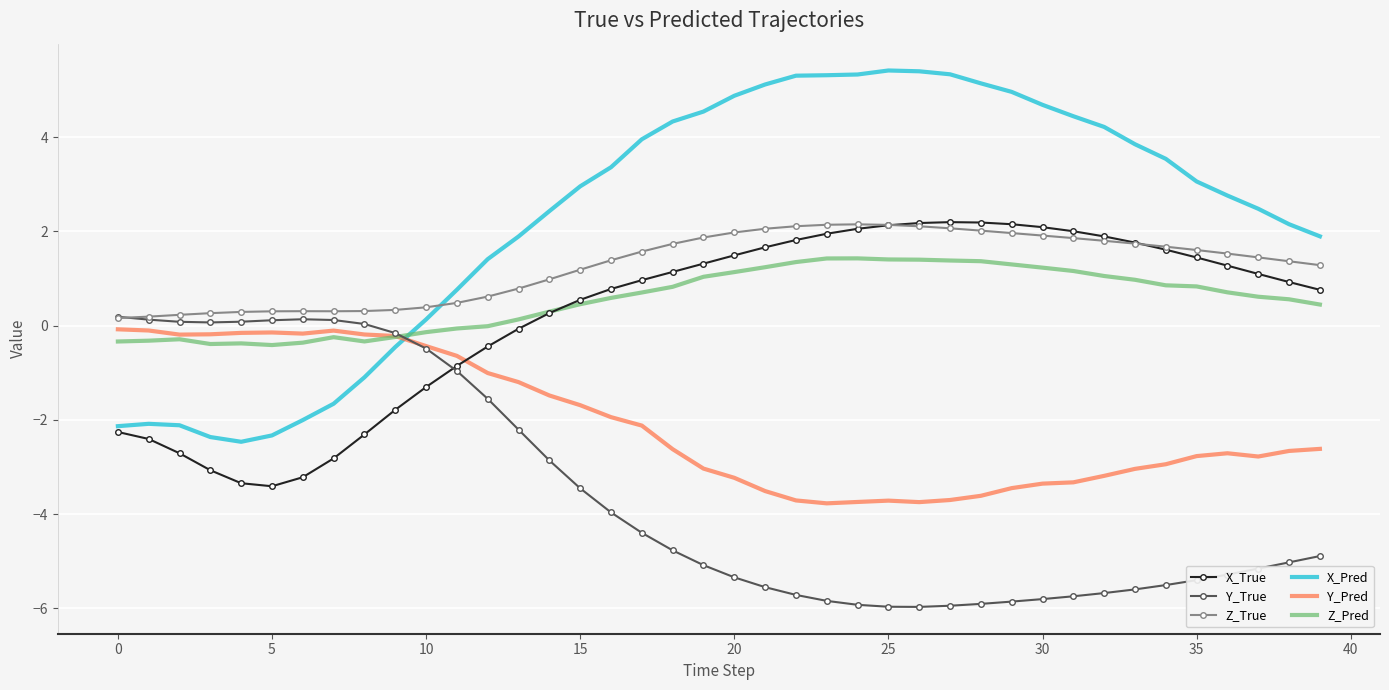

How many intersections are there between X_Pred and Z_Pred?

1